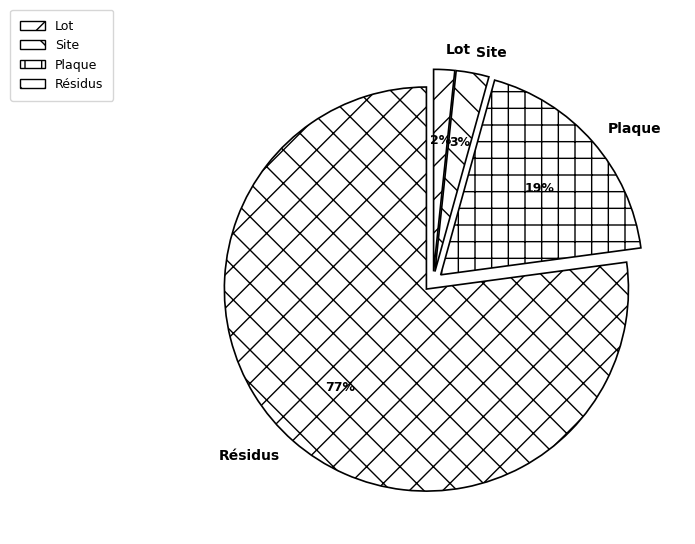

To the nearest percent, what is the average slice percentage?

25%